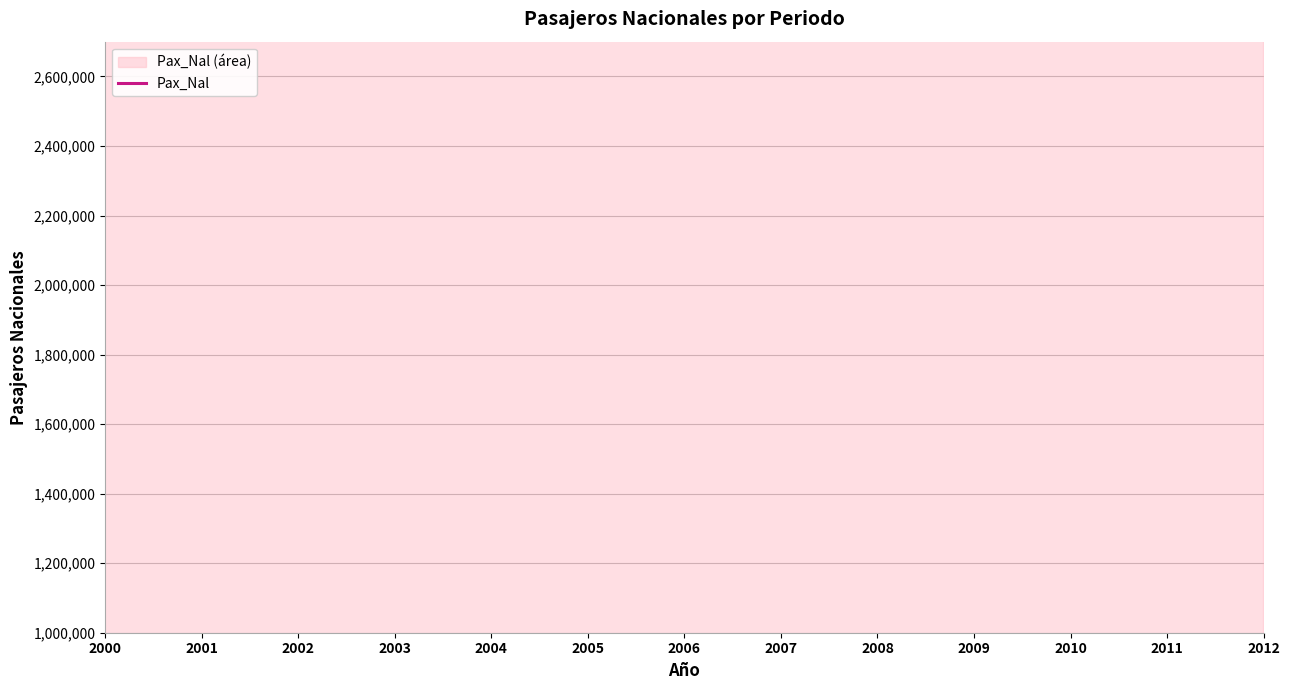

At which category does the chart reach its minimum across all series?

2000